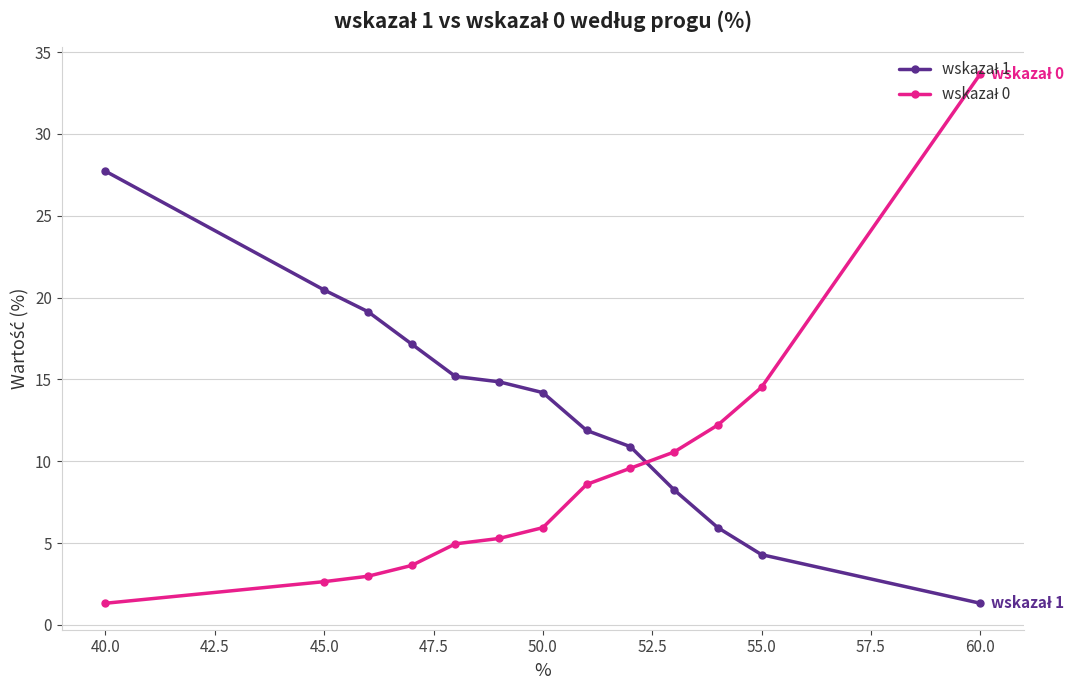

What is the minimum value shown in the chart?

1.3